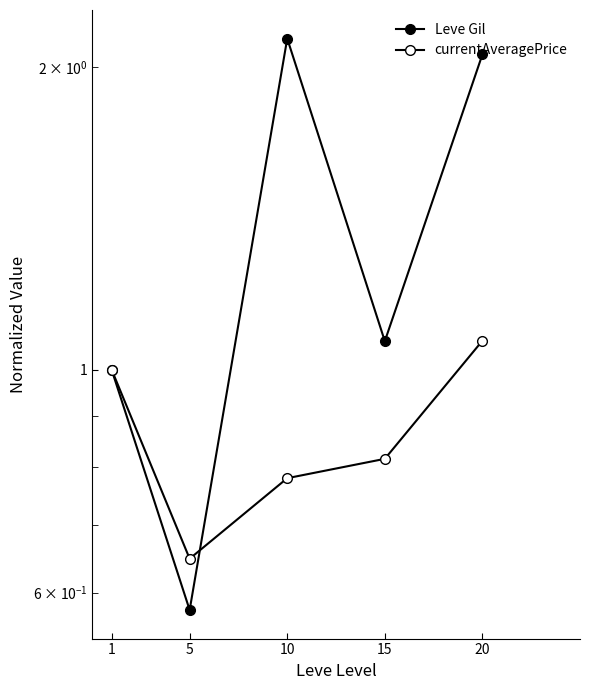

At which label does Leve Gil first exceed 1?

10